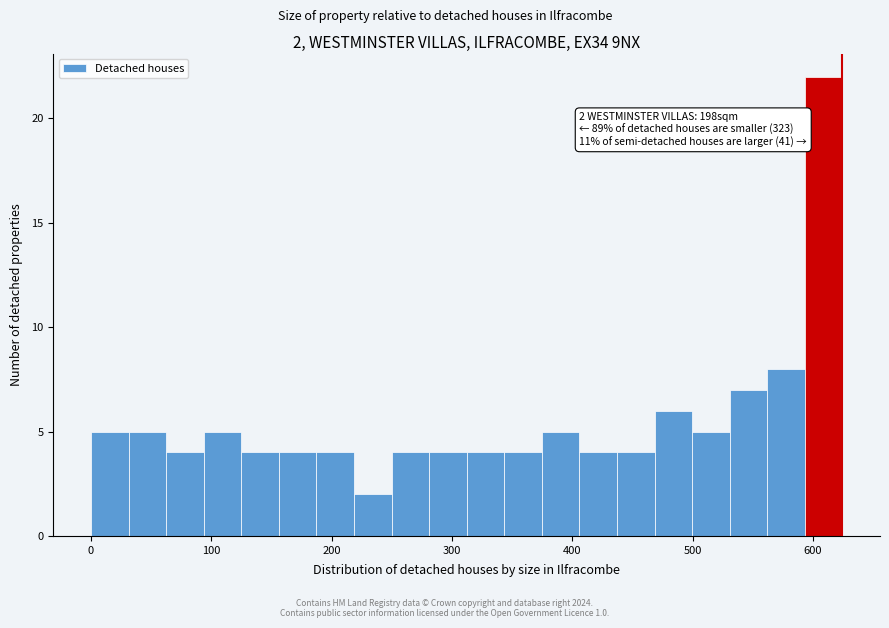

Around what value on the x-axis is the tallest bar? Give the approximate position of its centre, as read against the axis.

610